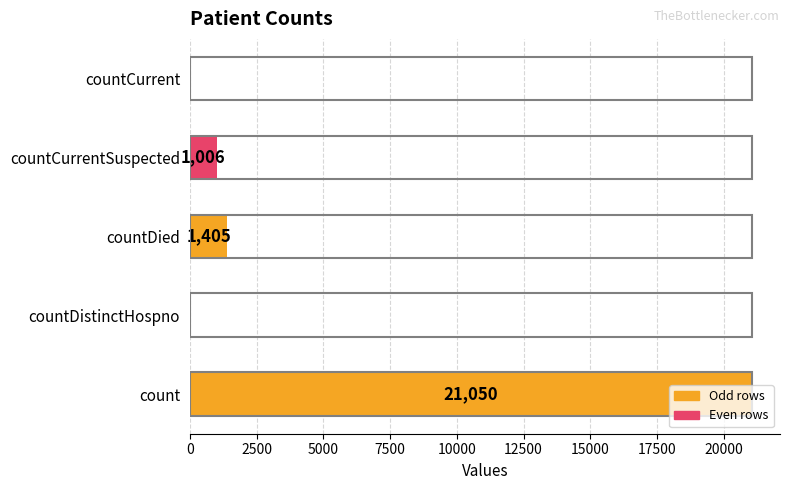

At which label is the value closest to 10525?

countDied